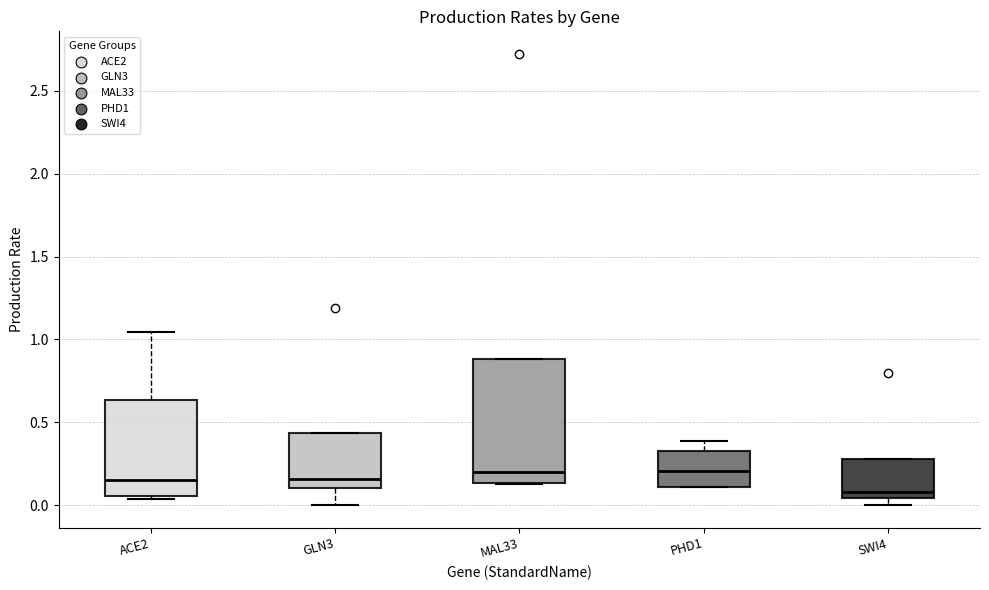

Which box's median line is the lowest?

SWI4